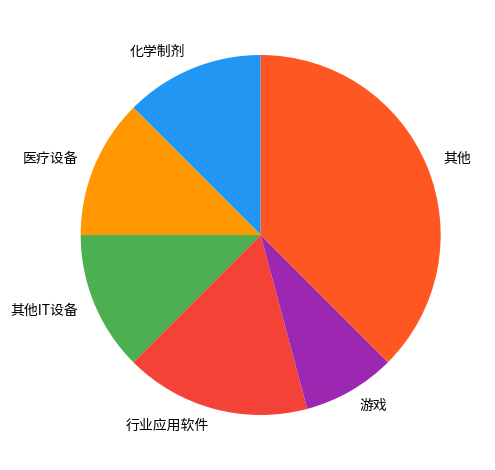

What is the ratio of the value at 其他 to the value at 游戏?

4.5